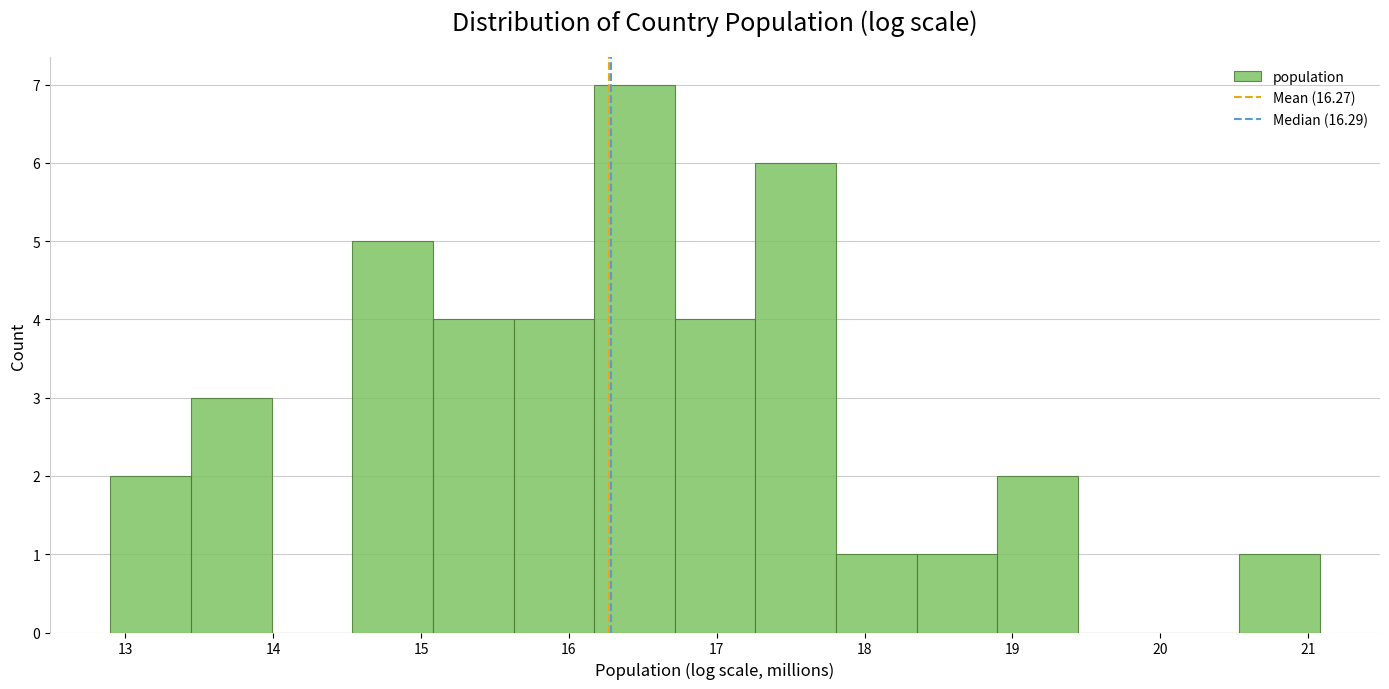

Reading left to right, list every bar in this chart as the range it spans on the x-axis followed by its height. Neither the bar edges nor the heights are printed on the chart, so give them approximately, as read against the axes.

12.9 to 13.4: 2
13.4 to 14.0: 3
14.0 to 14.5: 0
14.5 to 15.1: 5
15.1 to 15.6: 4
15.6 to 16.2: 4
16.2 to 16.7: 7
16.7 to 17.3: 4
17.3 to 17.8: 6
17.8 to 18.4: 1
18.4 to 18.9: 1
18.9 to 19.4: 2
19.4 to 20.0: 0
20.0 to 20.5: 0
20.5 to 21.1: 1